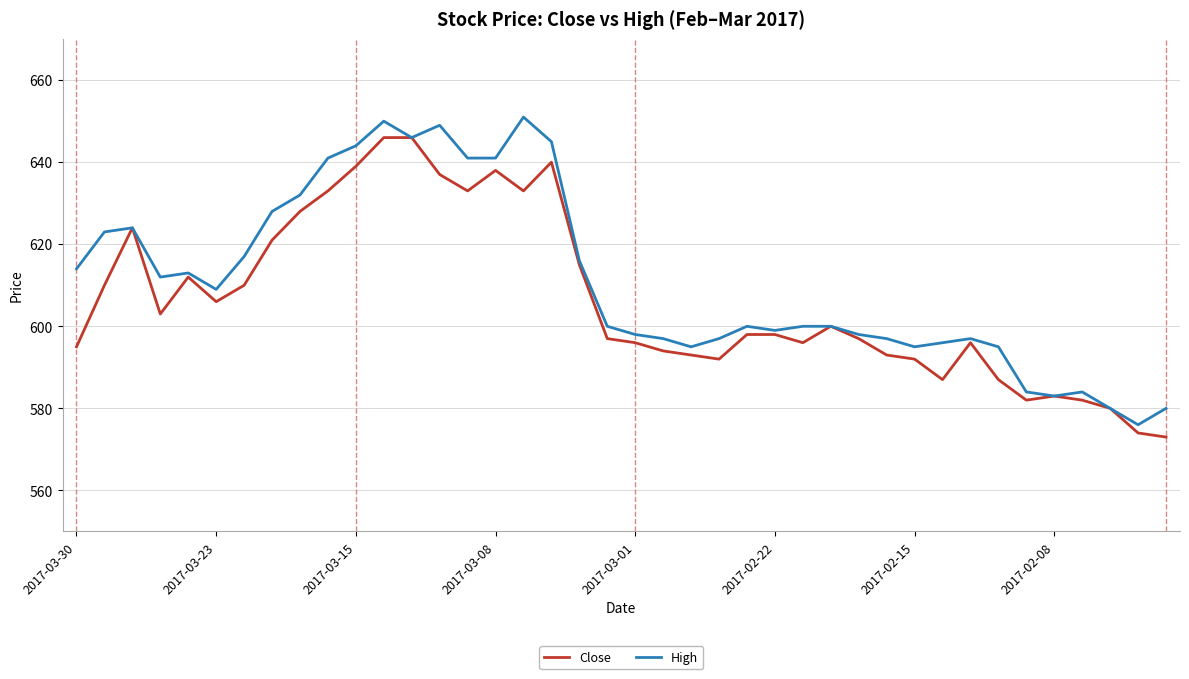

What are all the series names shown in the legend?

Close, High